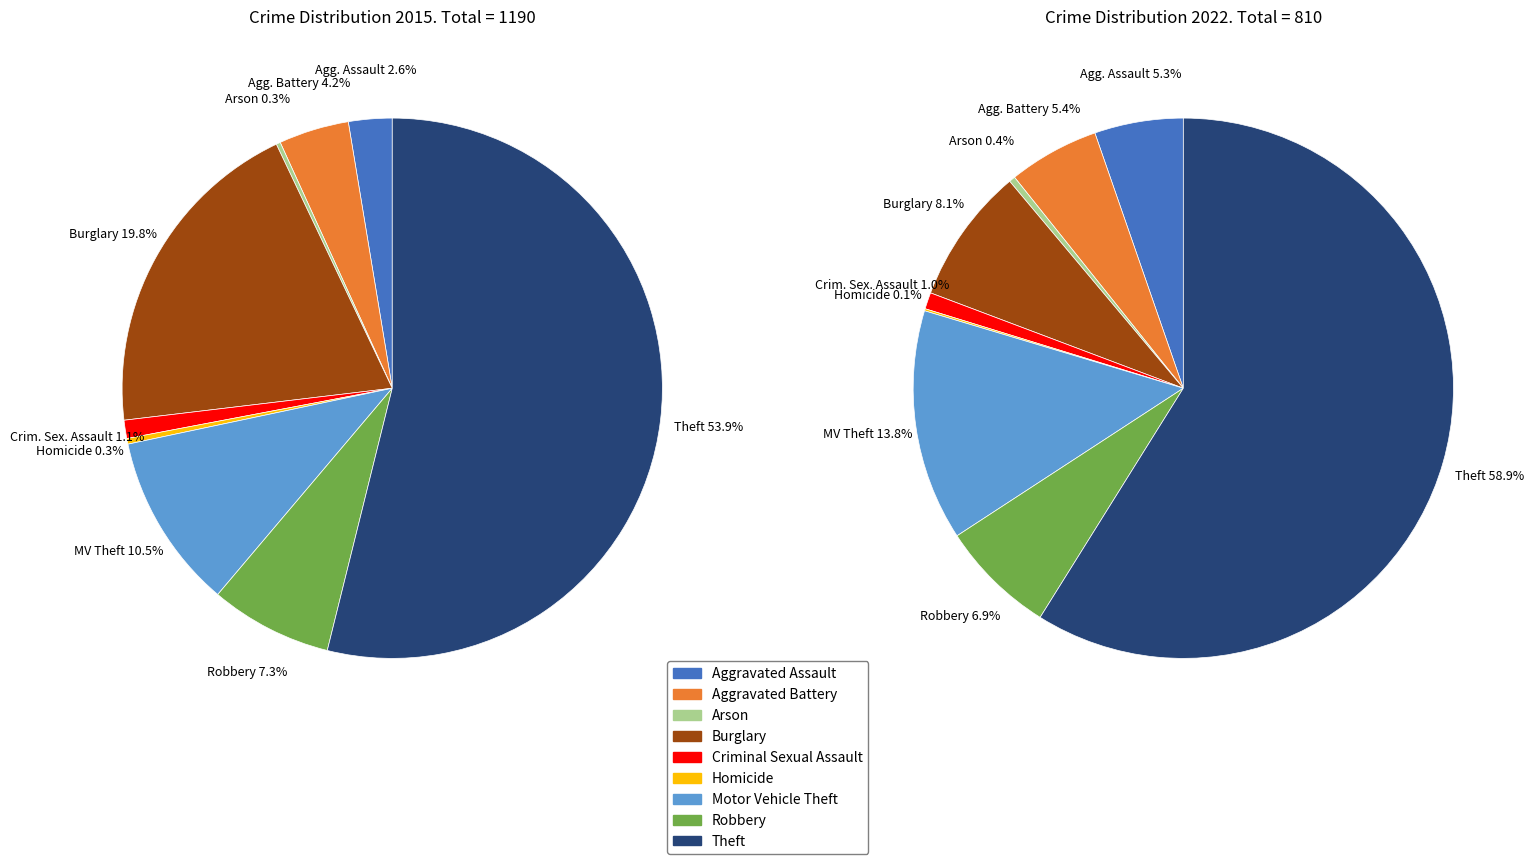

Which slice is the smallest?

Arson